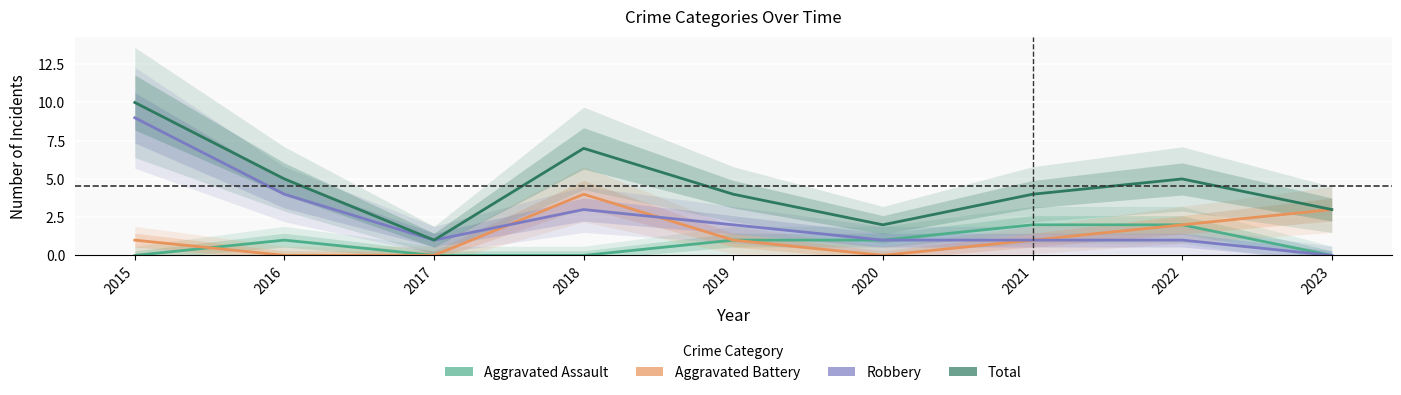

Is the value of Robbery at 2019 greater than the value of Aggravated Assault at 2015?

Yes